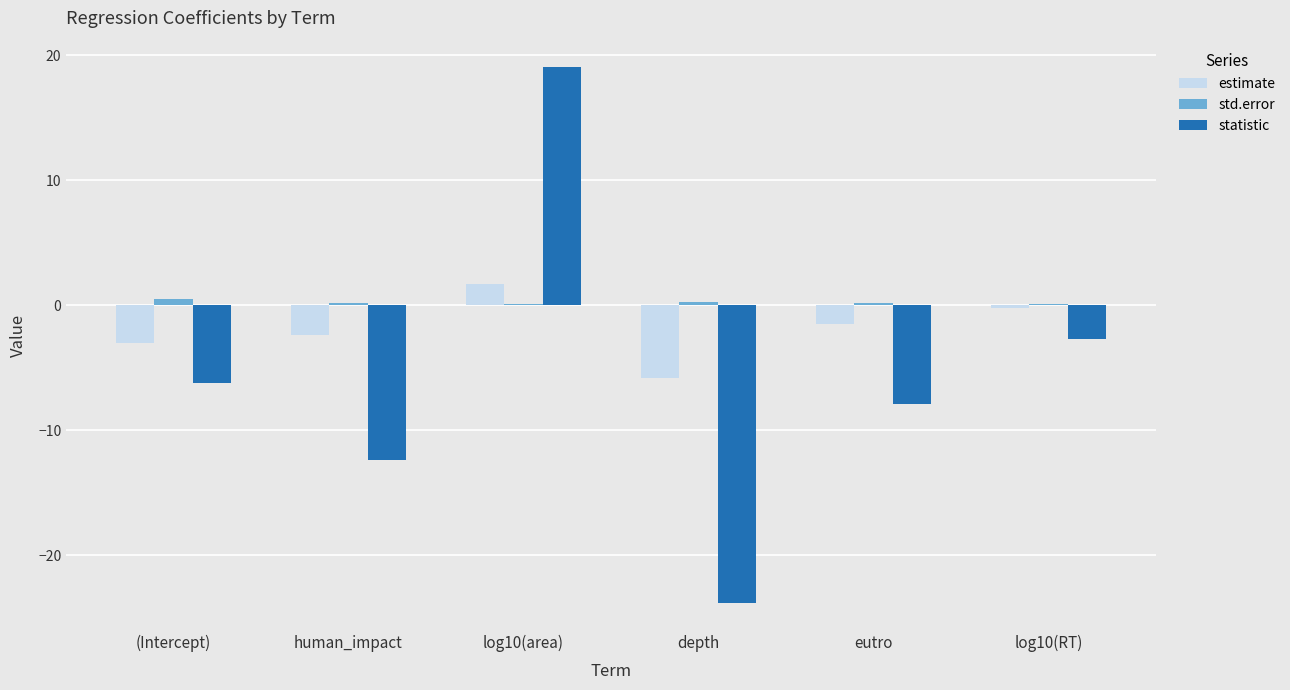

Where does the statistic series first go above -6?

log10(area)